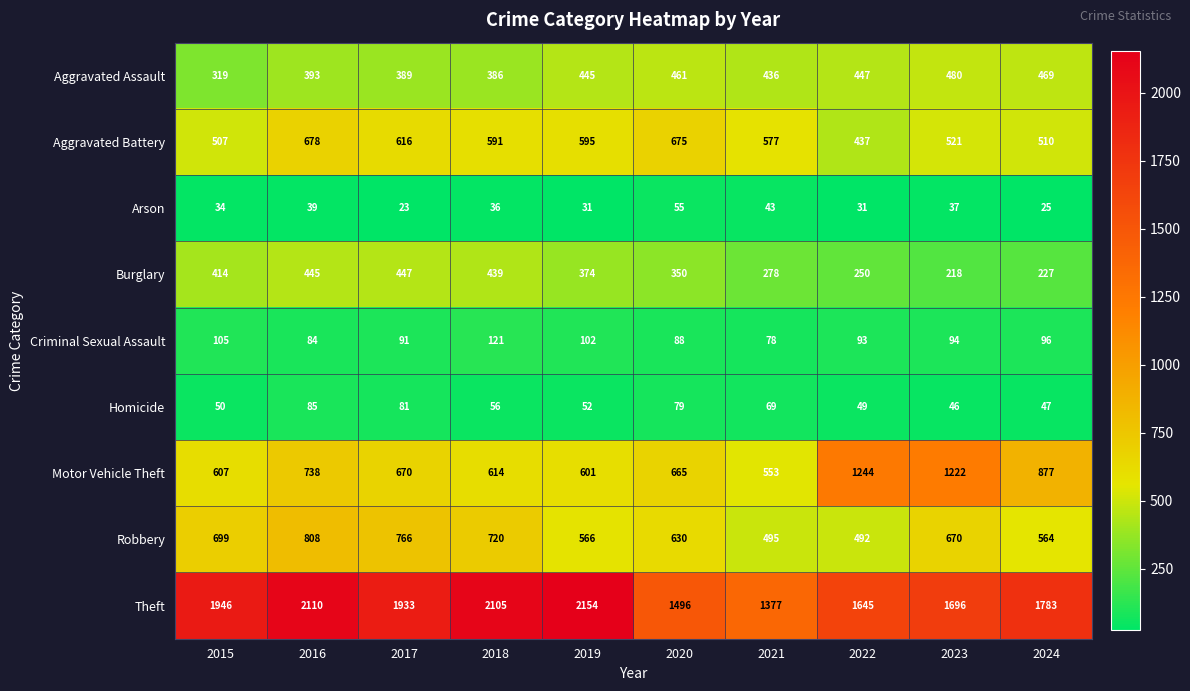

How many categories are shown in the chart?

10